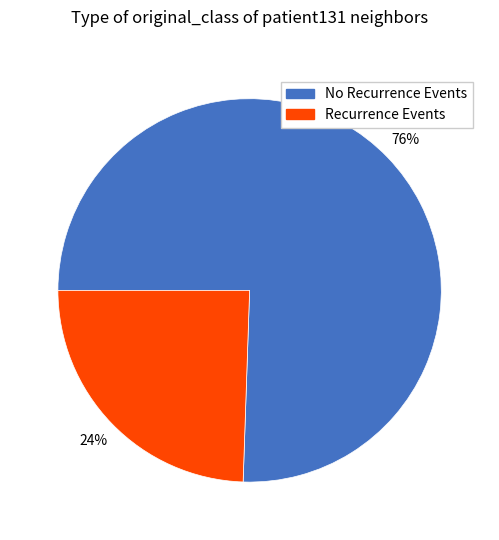

To the nearest percent, what is the average slice percentage?

50%